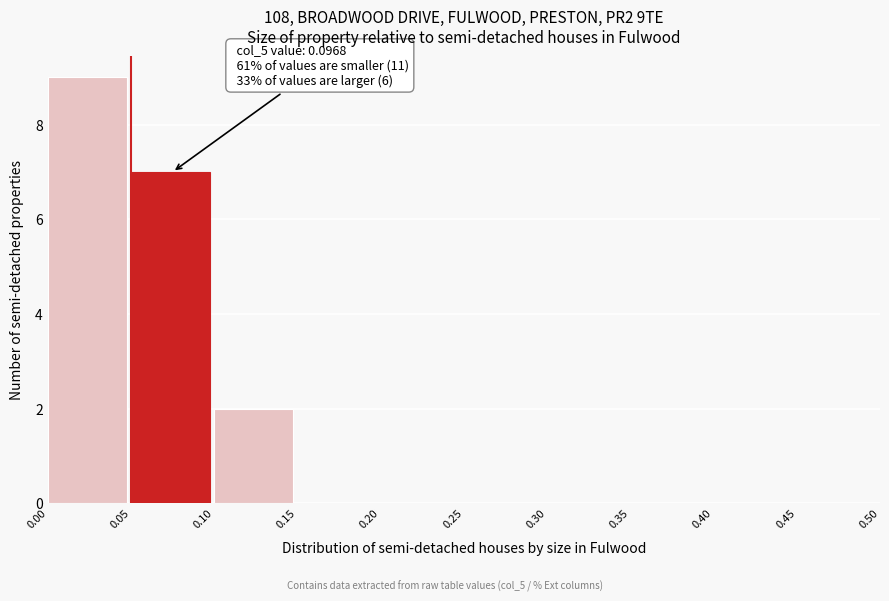

Over which range of the x-axis is the bar tallest?

0.00 to 0.05